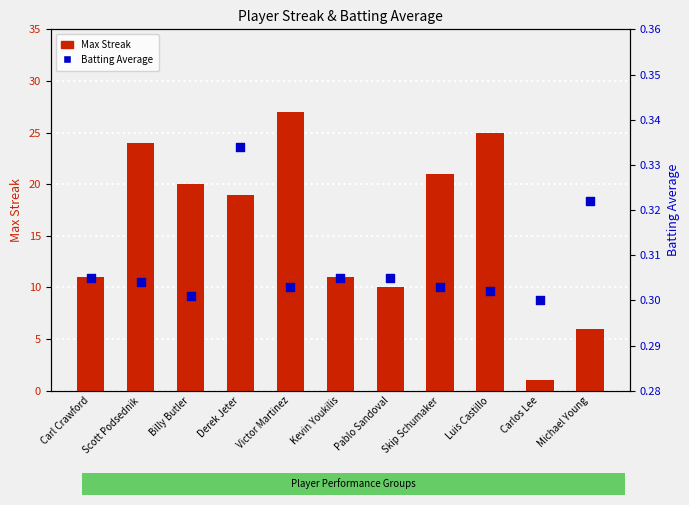

At which category is the sum across all series the highest?

Victor Martinez